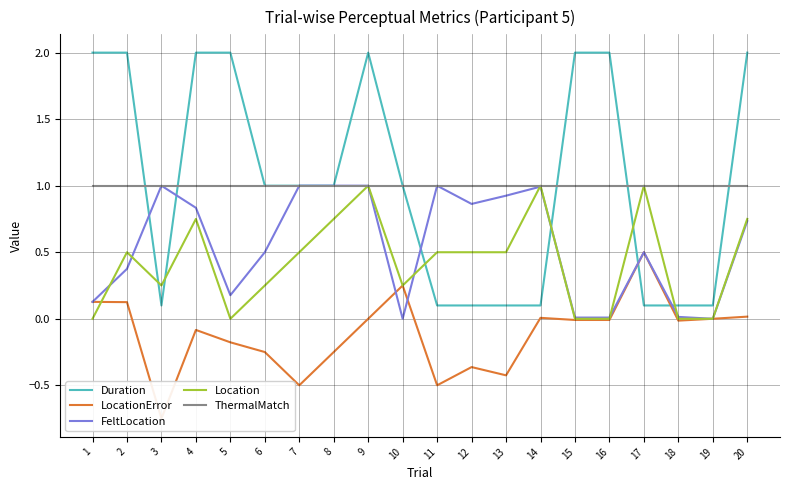

True or false: ThermalMatch has more than 2 interior local peaks.

False